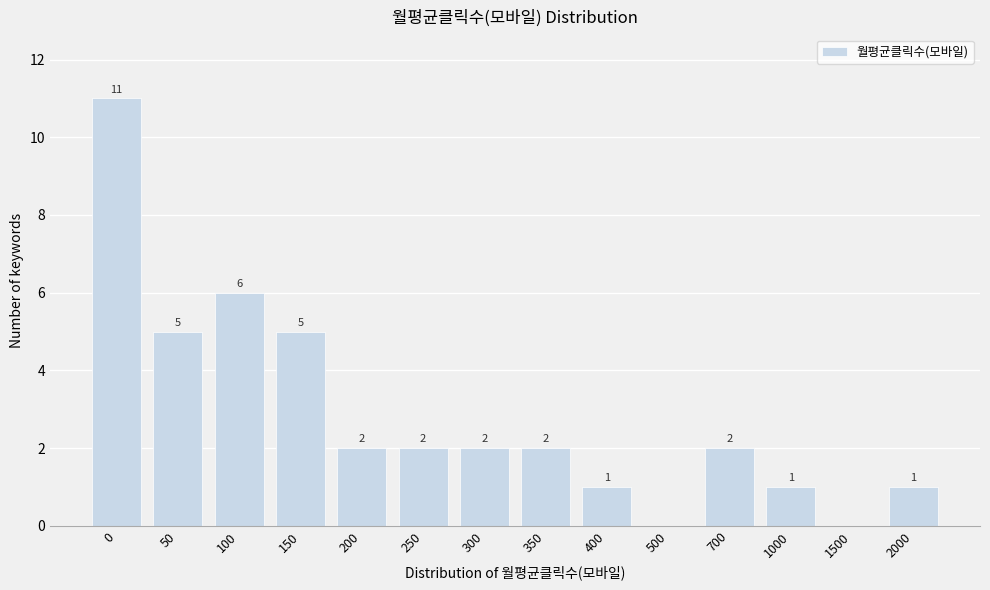

Reading right to left, list all the values displayed in this chart.

2000=1	1500=0	1000=1	700=2	500=0	400=1	350=2	300=2	250=2	200=2	150=5	100=6	50=5	0=11